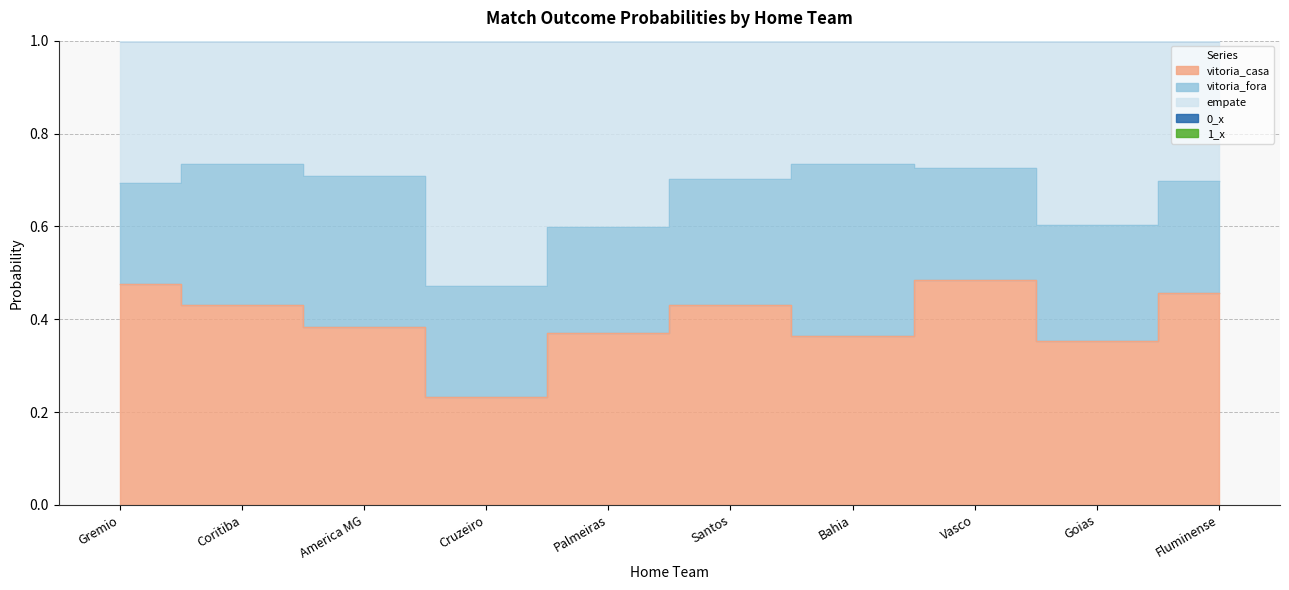

How many series are shown in this chart?

3